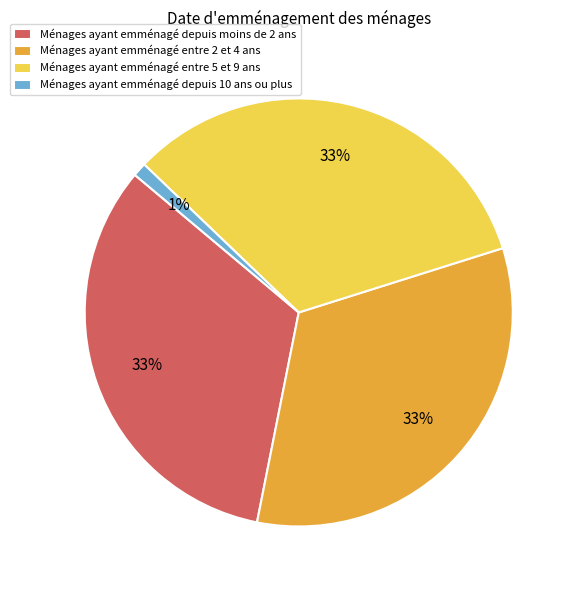

Which category has the smallest portion of the pie?

Ménages ayant emménagé depuis 10 ans ou plus